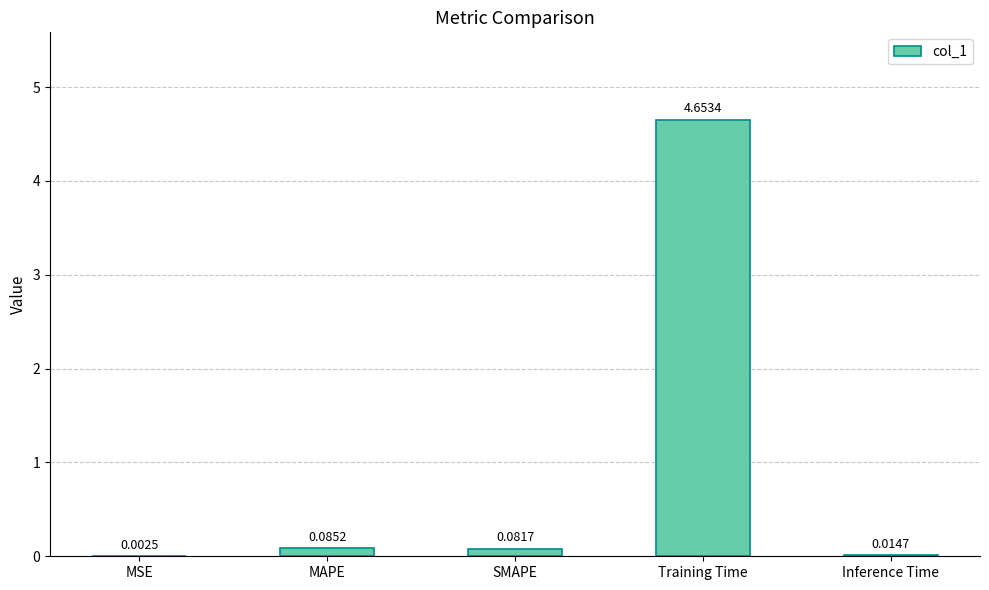

Are the bars horizontal?

No